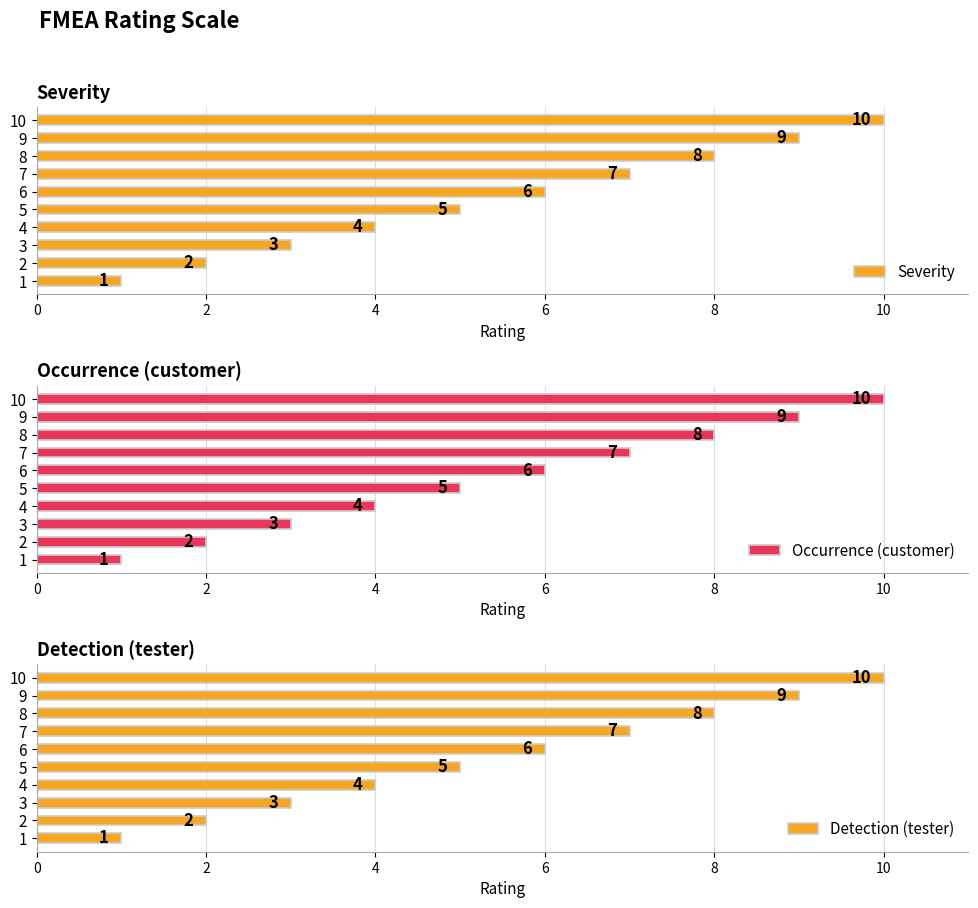

Where is Occurrence (customer) nearest to the value 5?

5